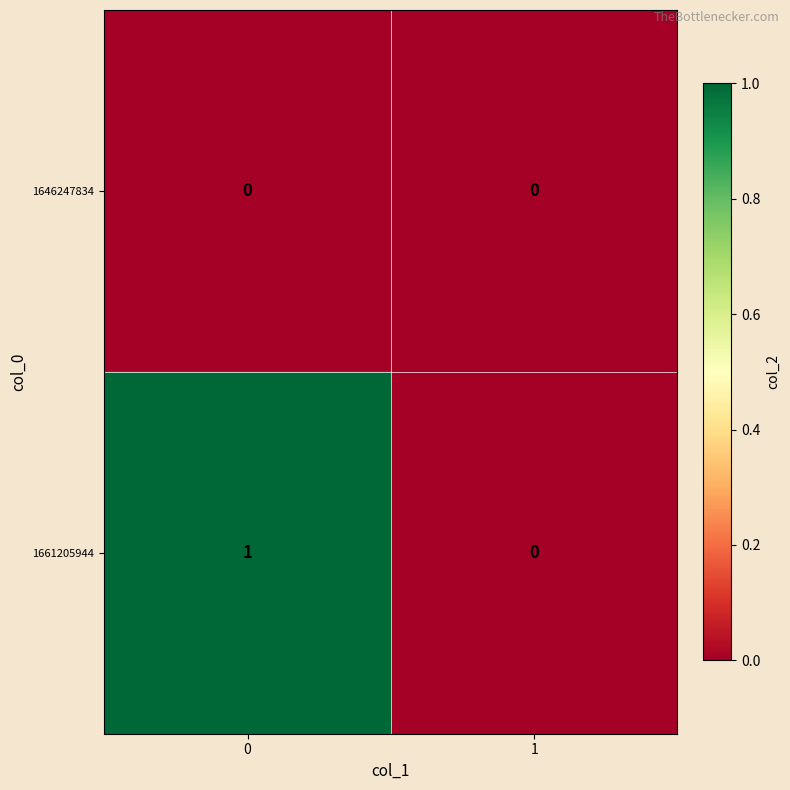

Reading left to right, what are all the values shown in this chart?

1646247834: 0=0	1=0
1661205944: 0=1	1=0